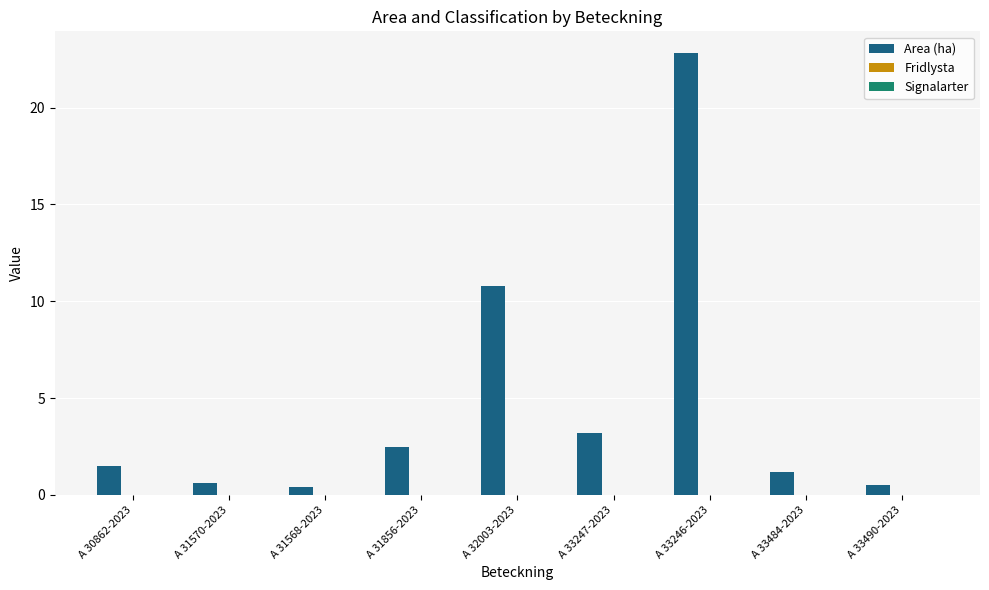

Which category has the highest value across all series?

A 33246-2023